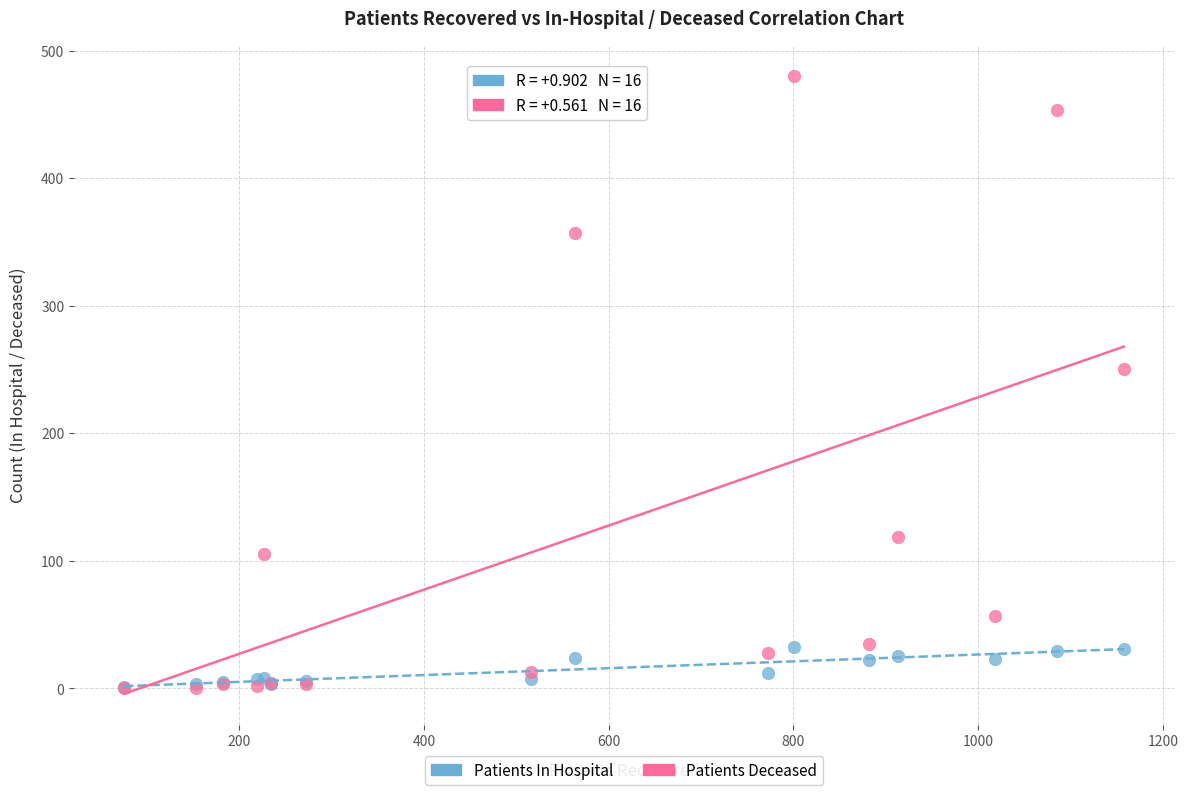

Which series has the widest spread of Y values?

Patients Deceased